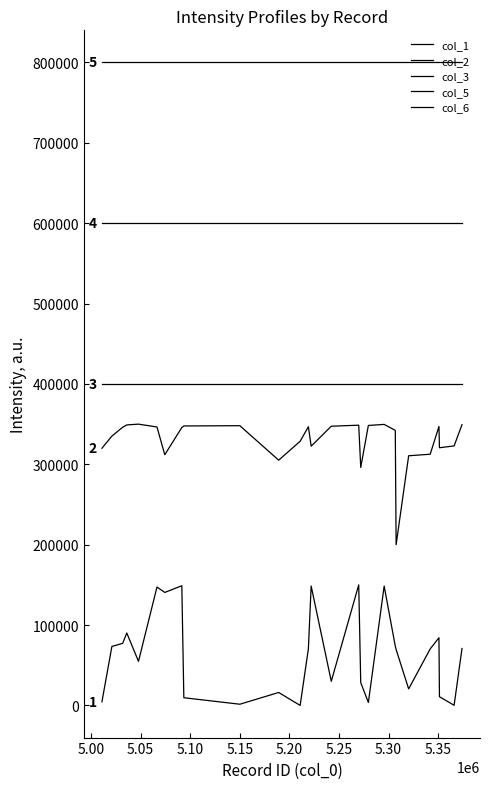

Which category has the highest value in the col_2 series?

5.15